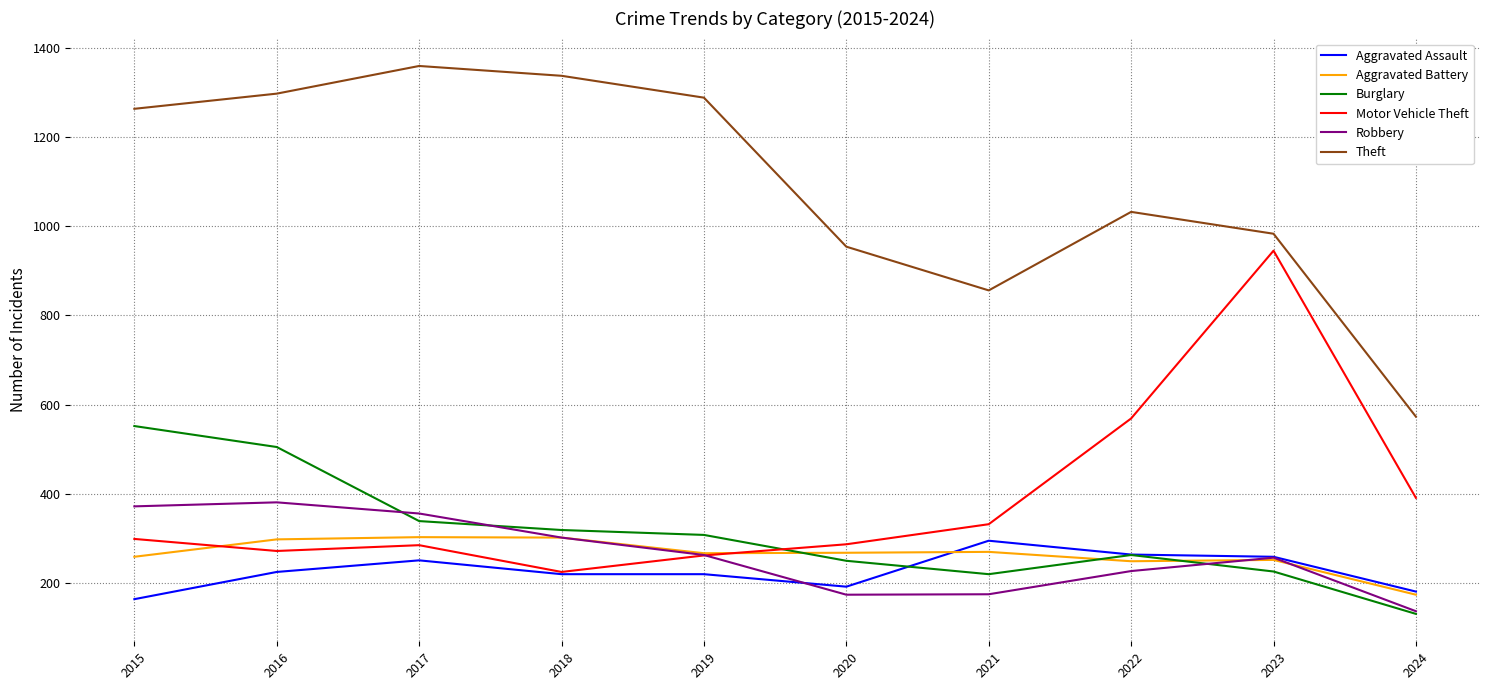

Which series has the largest total across all categories?

Theft